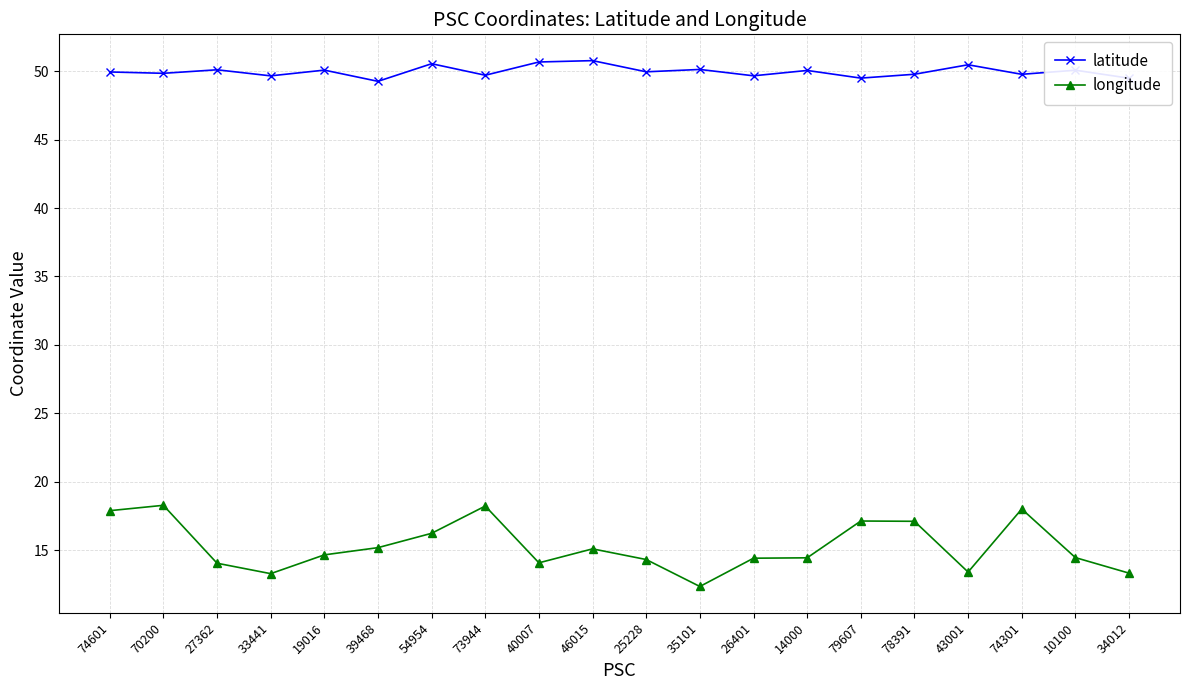

Is it true that latitude equals 49.8 at 78391?

True